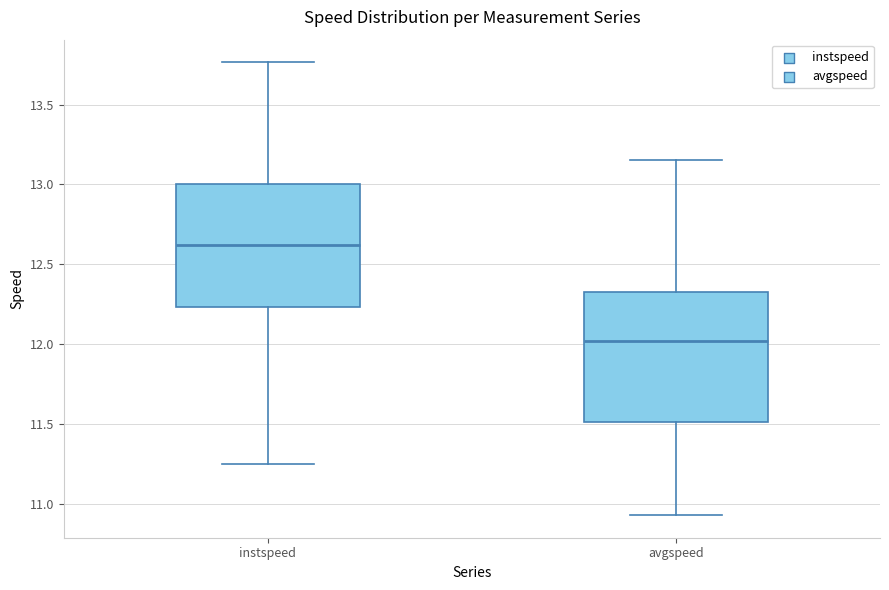

Which box has the highest median line?

instspeed